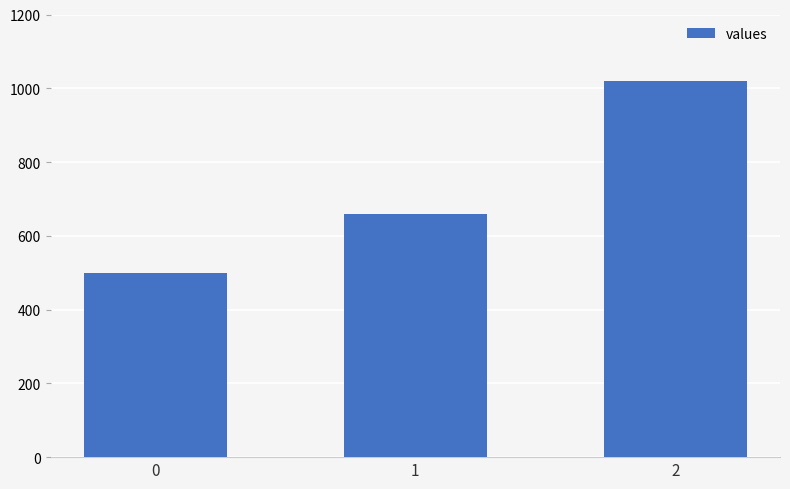

What is the ratio of the value at 2 to the value at 0?

2.0